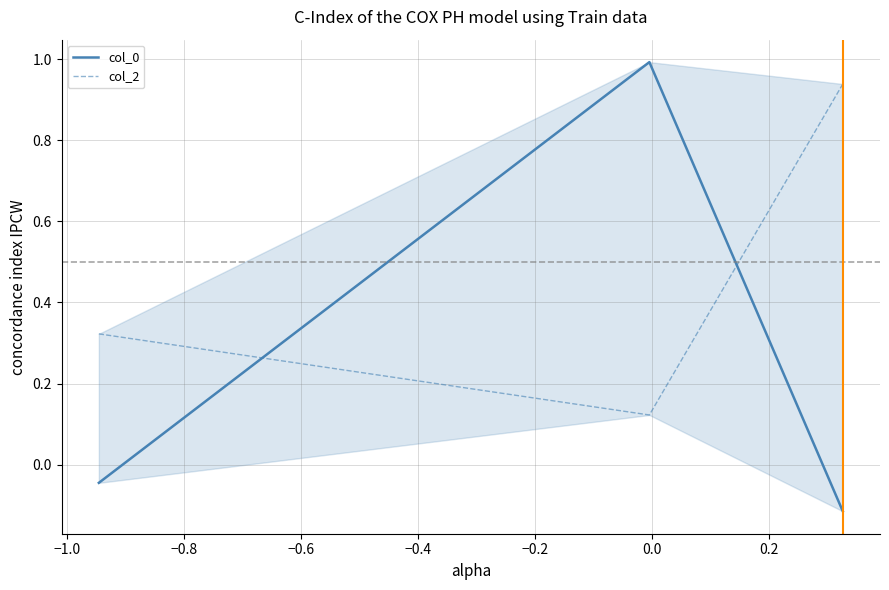

Is the value of col_0 at −0.8 greater than the value of col_2 at −0.8?

No